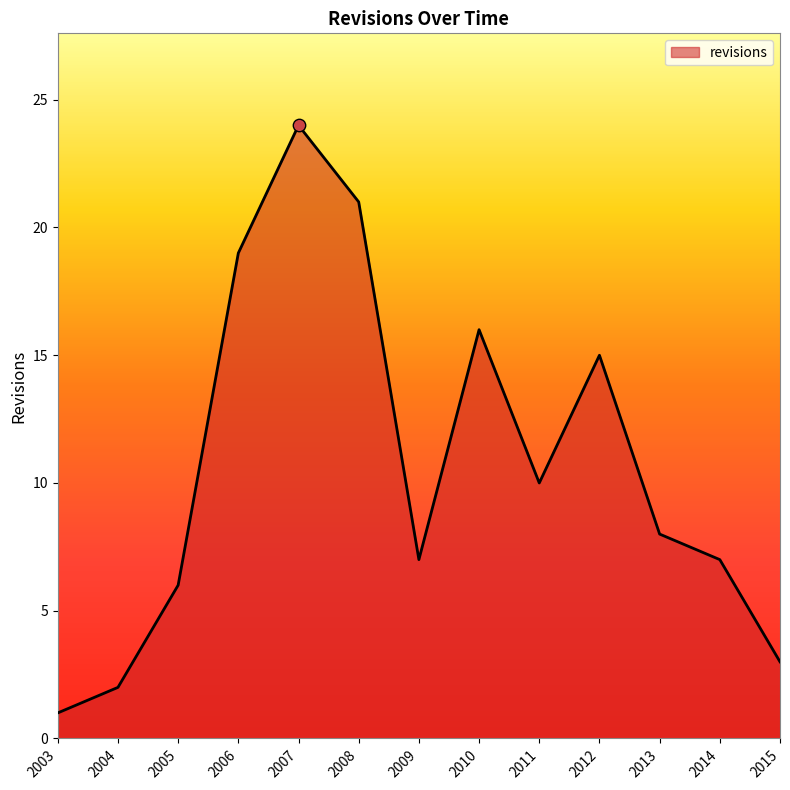

Between 2011 and 2015, which is larger?

2011